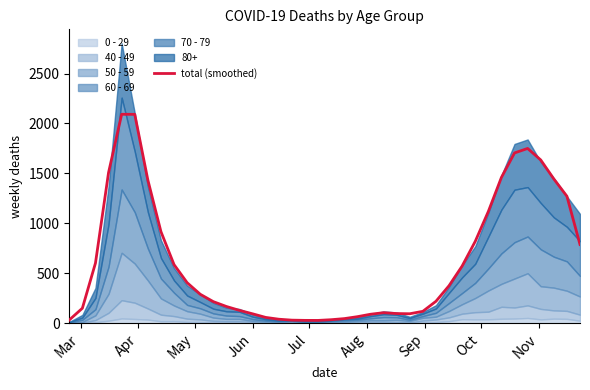

What is the maximum value for total (smoothed)?

2092.3